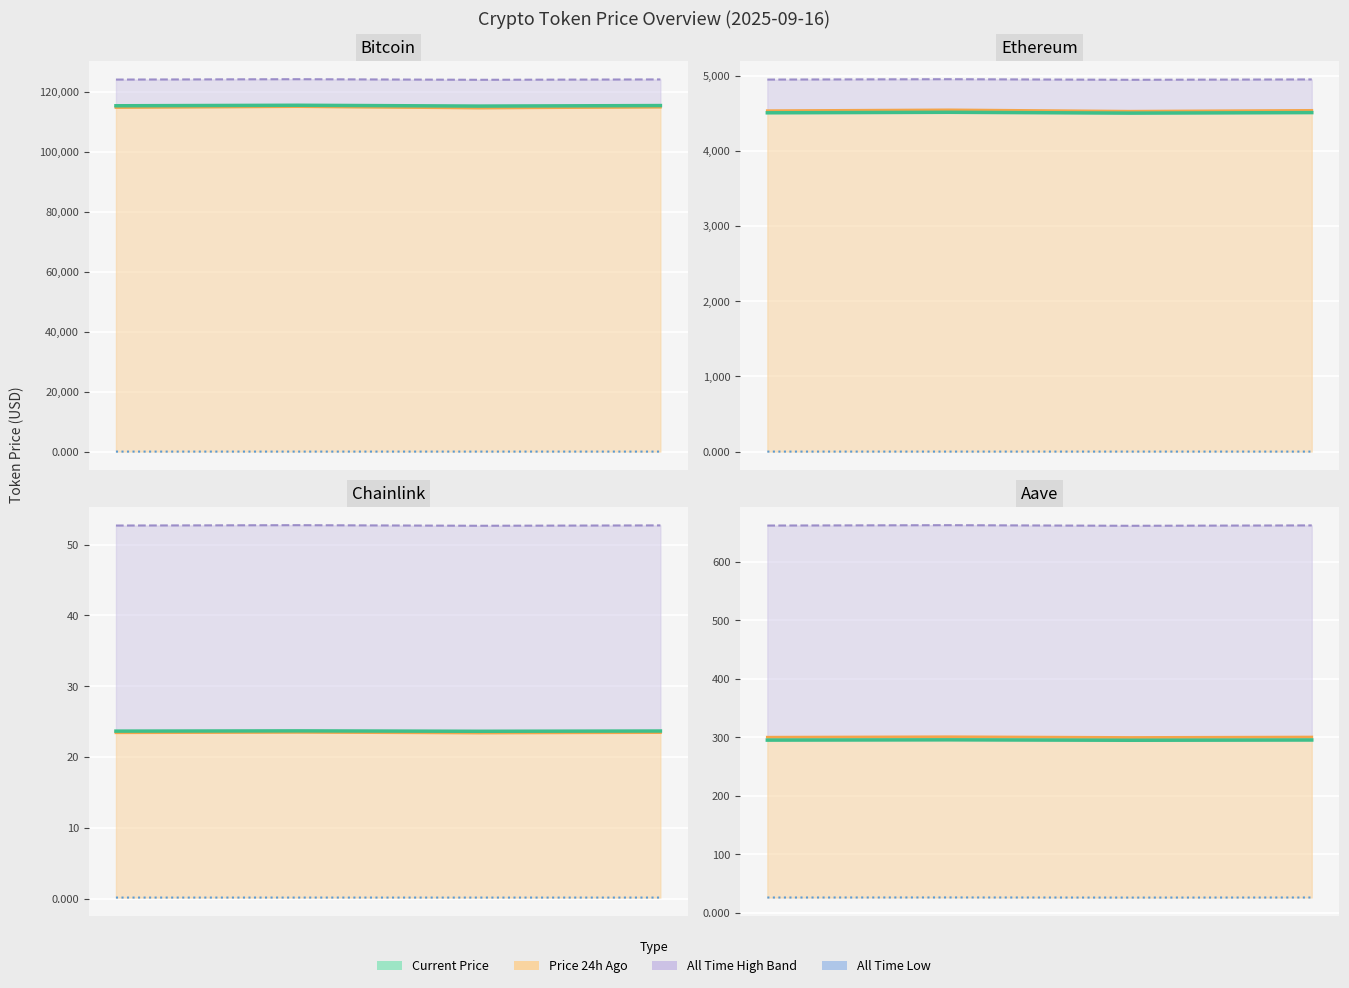

True or false: Current Price has a value of 295.2 at 3.

True